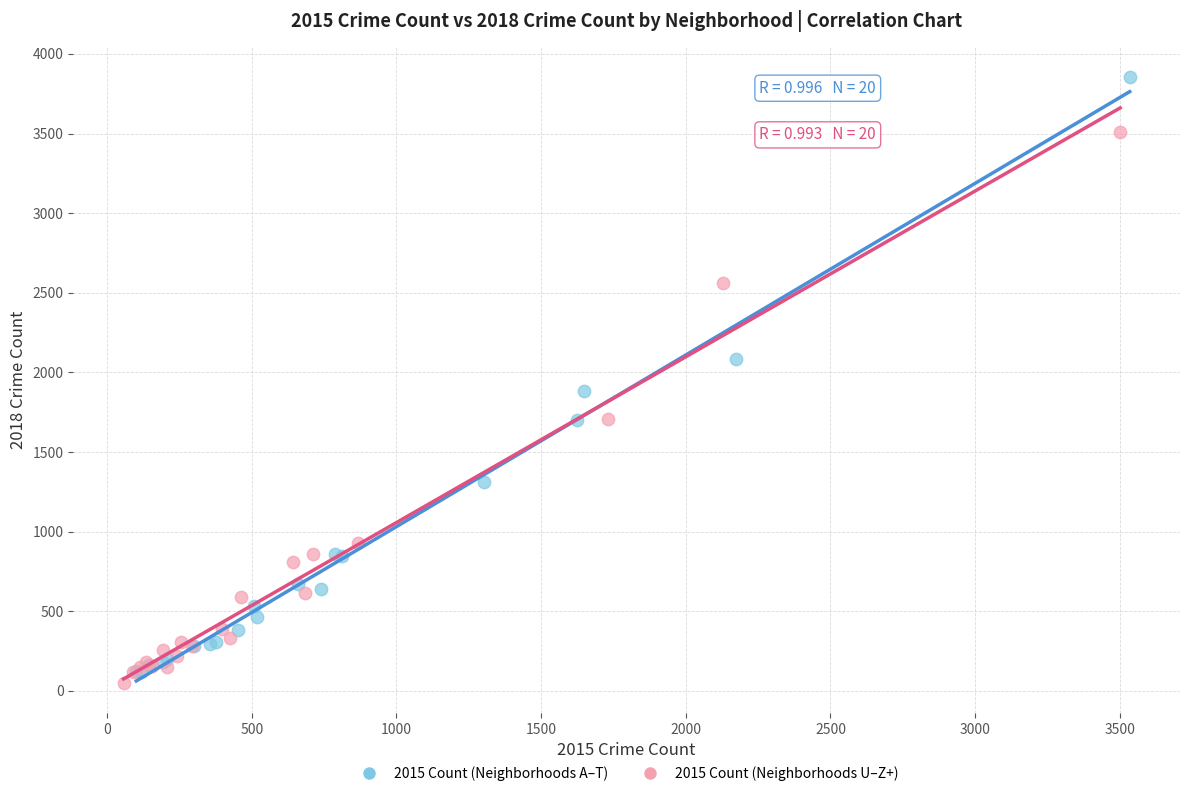

Which series contains the highest Y value?

2015 Count (Neighborhoods A–T)